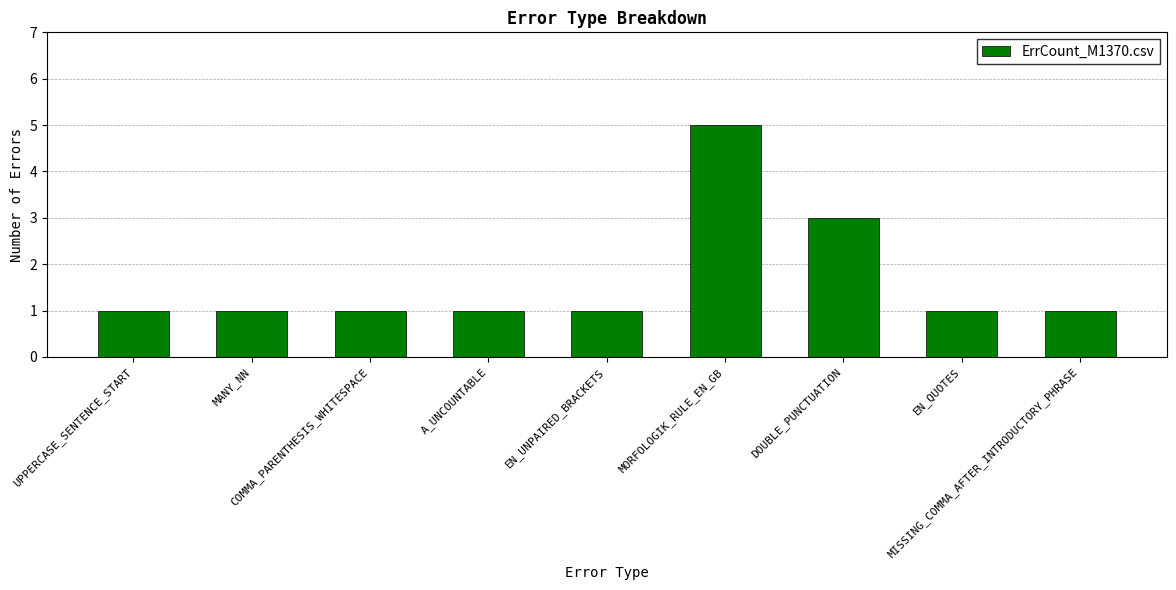

Count the number of data series in this chart.

1